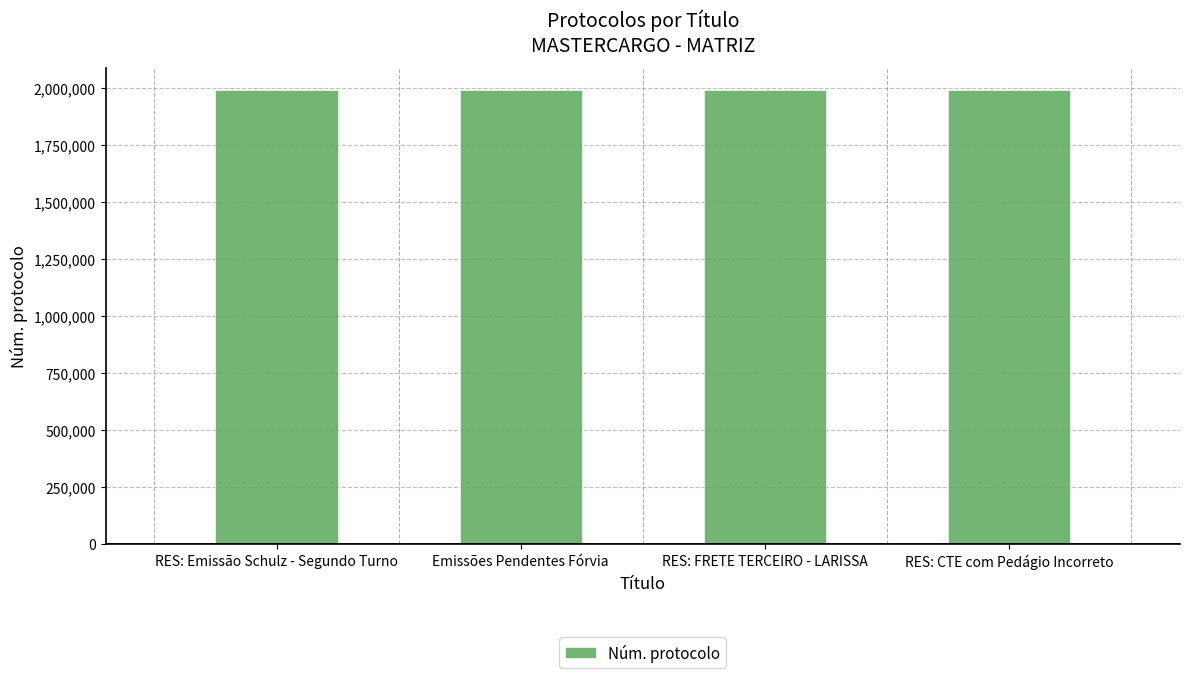

What is the ratio of the value at RES: CTE com Pedágio Incorreto to the value at RES: FRETE TERCEIRO - LARISSA?

1.0